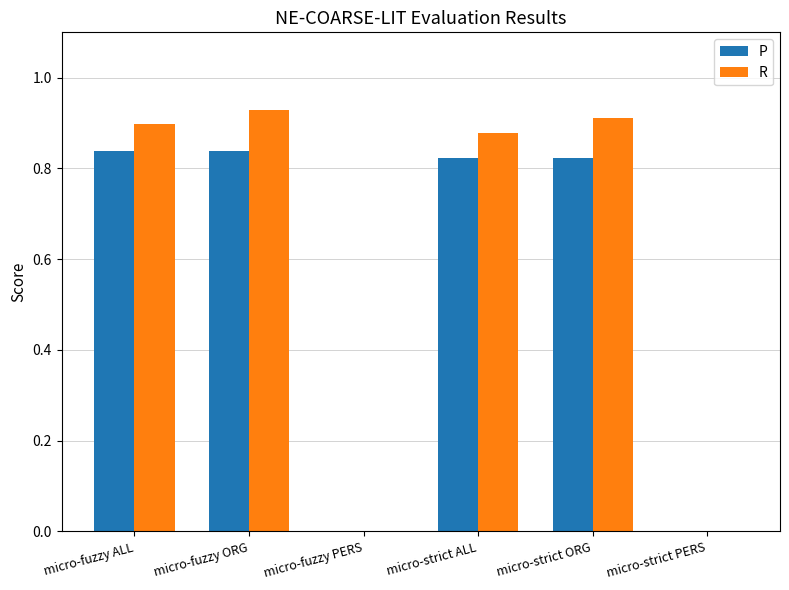

The R series shows 0.0 at micro-strict PERS. True or false?

True